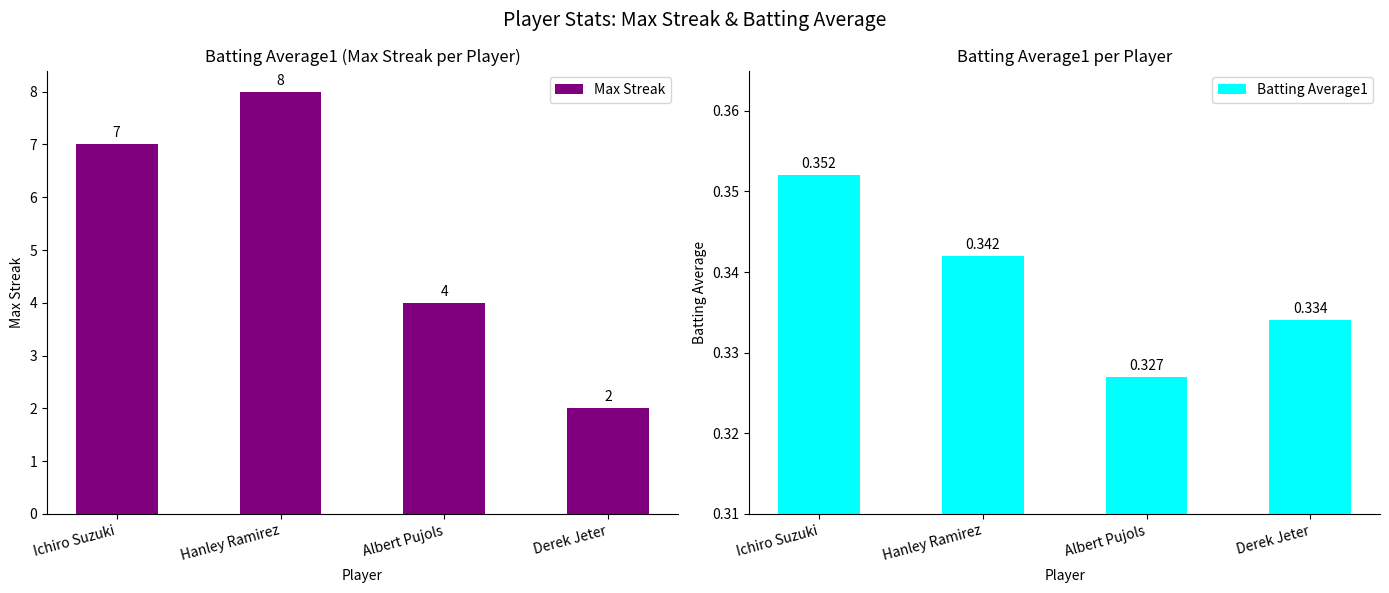

What is the total value across all series at Hanley Ramirez?

8.3